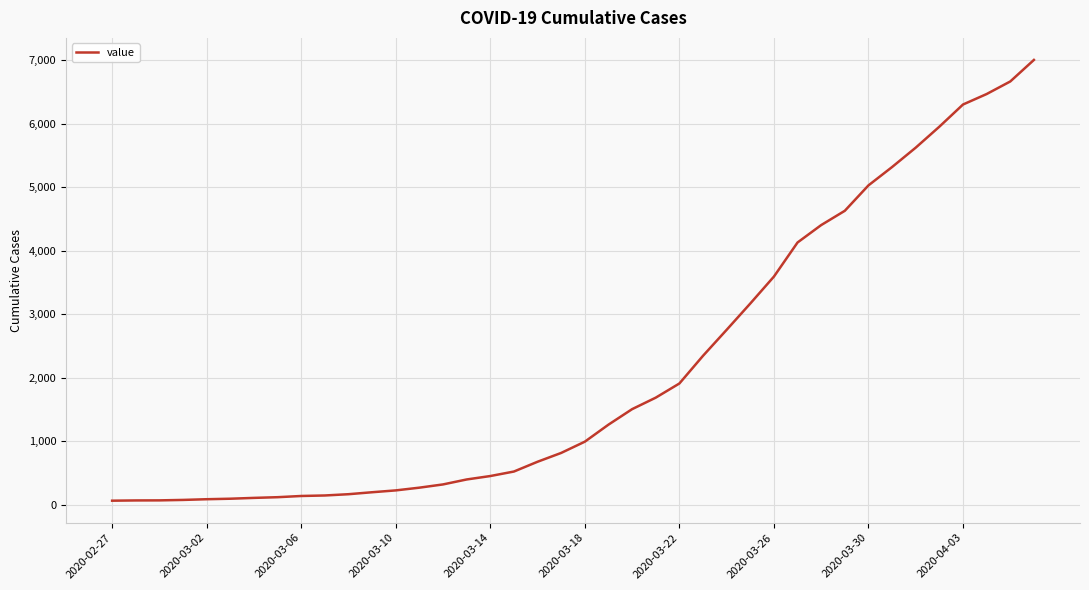

How many series are shown in this chart?

1